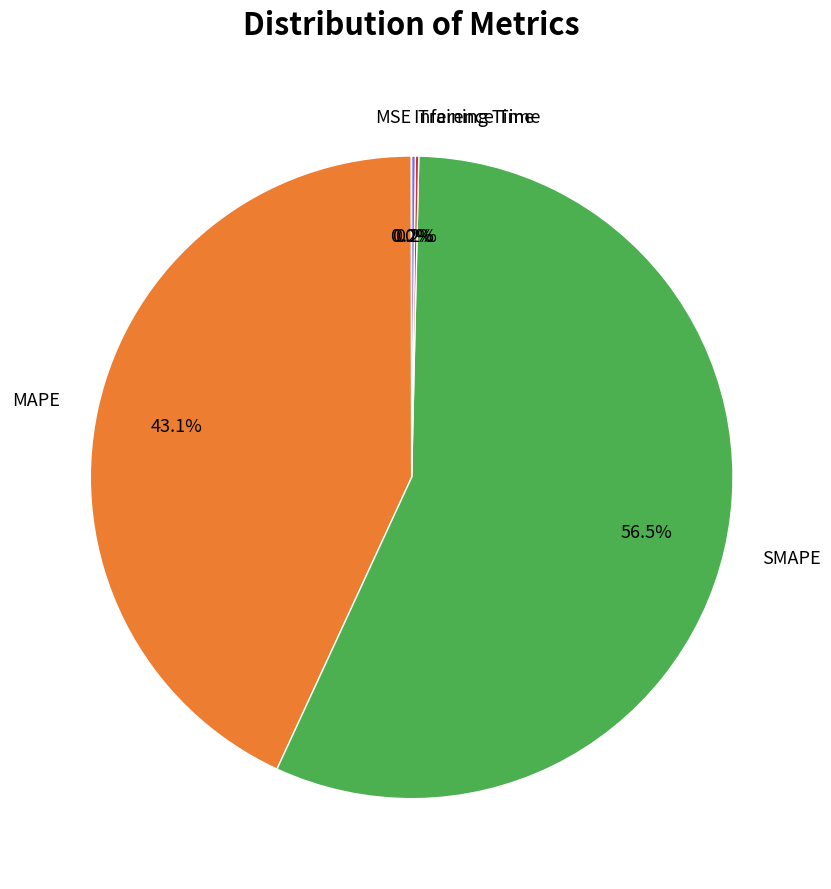

What is the largest slice in the pie chart?

SMAPE